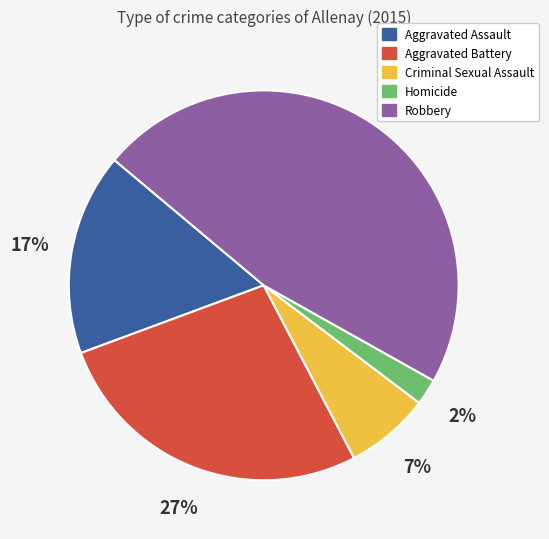

Do Criminal Sexual Assault and Aggravated Battery together represent more than half of the pie?

No